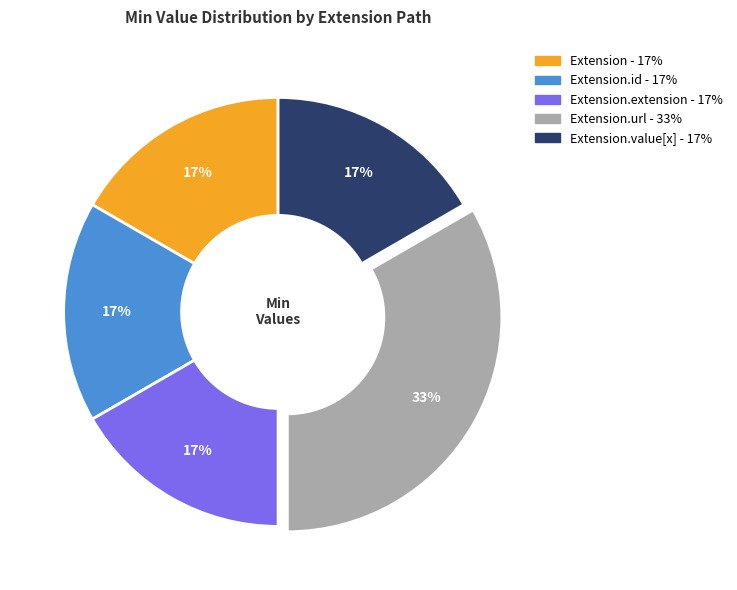

How many segments does this pie chart have?

5